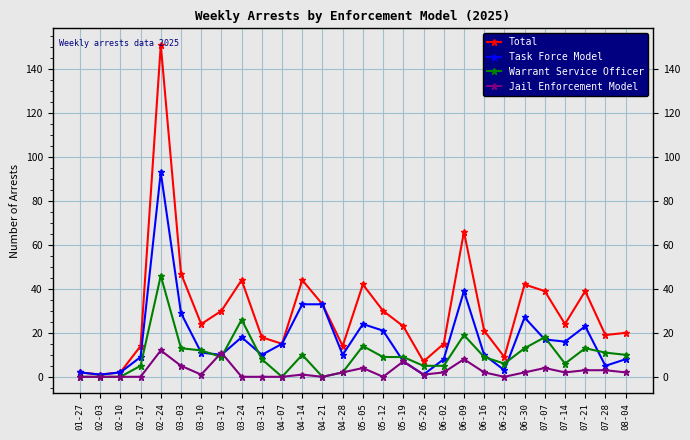

Is the value of Warrant Service Officer at 05-19 greater than the value of Task Force Model at 02-24?

No